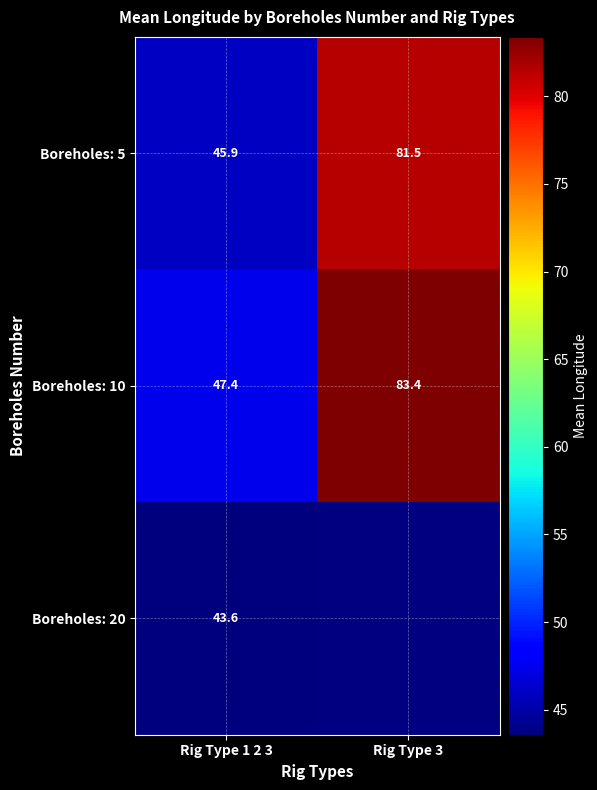

What is the sum of all Boreholes: 10 values?

130.8